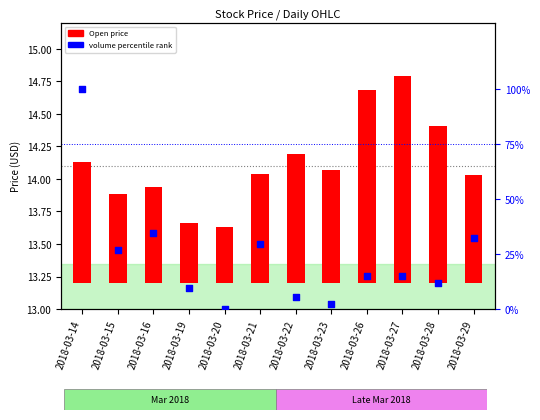

Between 2018-03-23 and 2018-03-26, which is larger?

2018-03-26